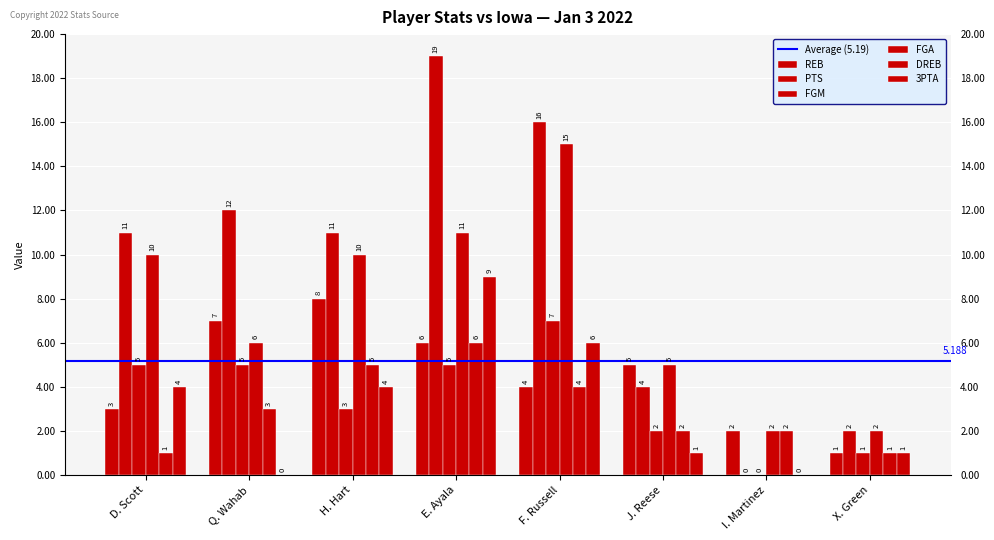

How many groups of bars are there?

8